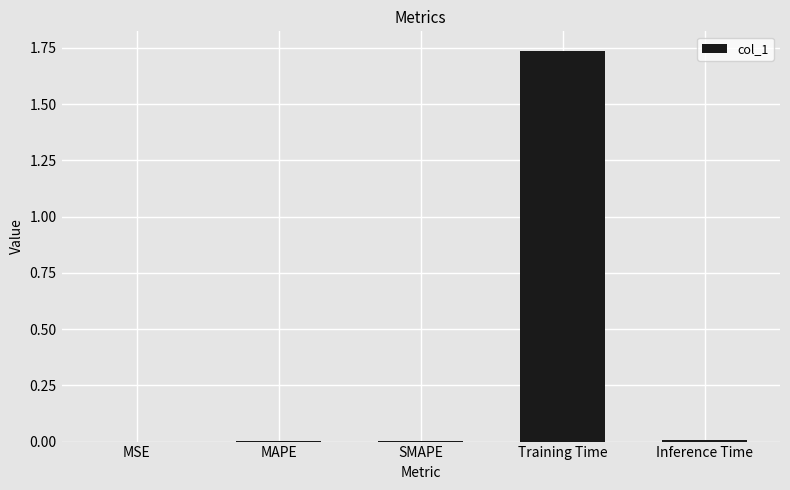

What is the average value?

0.3